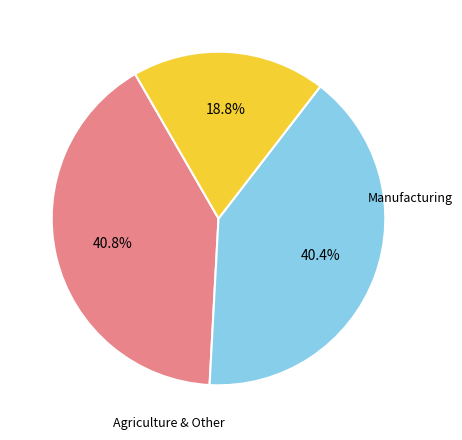

Does any single category account for the majority?

No